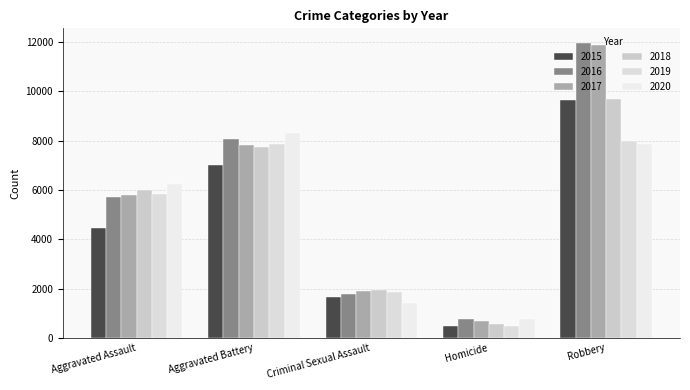

Which series has the largest range (max minus min)?

2017